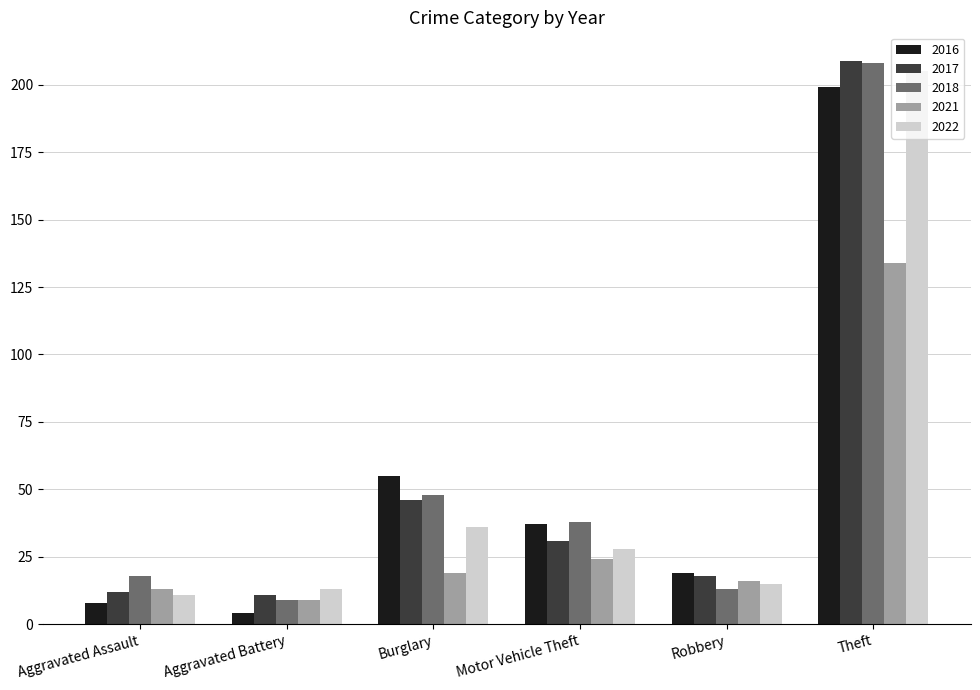

Which label corresponds to the largest value in the chart?

Theft